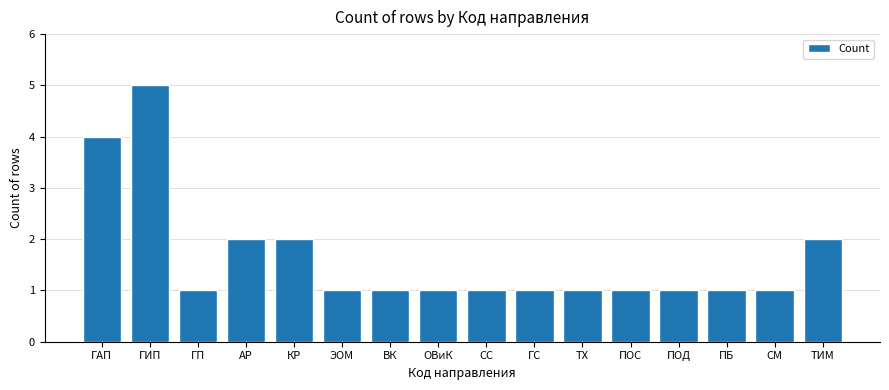

Count the values in the range 1 to 2.

14